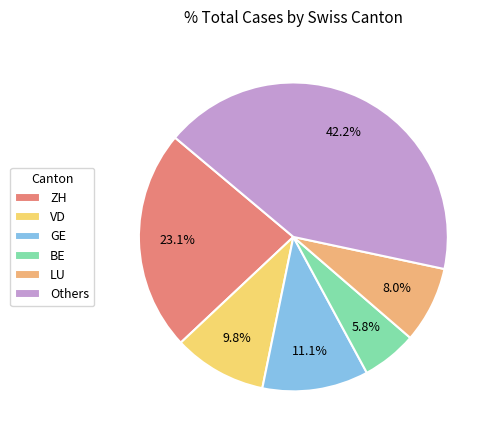

Count the number of slices in the pie.

6